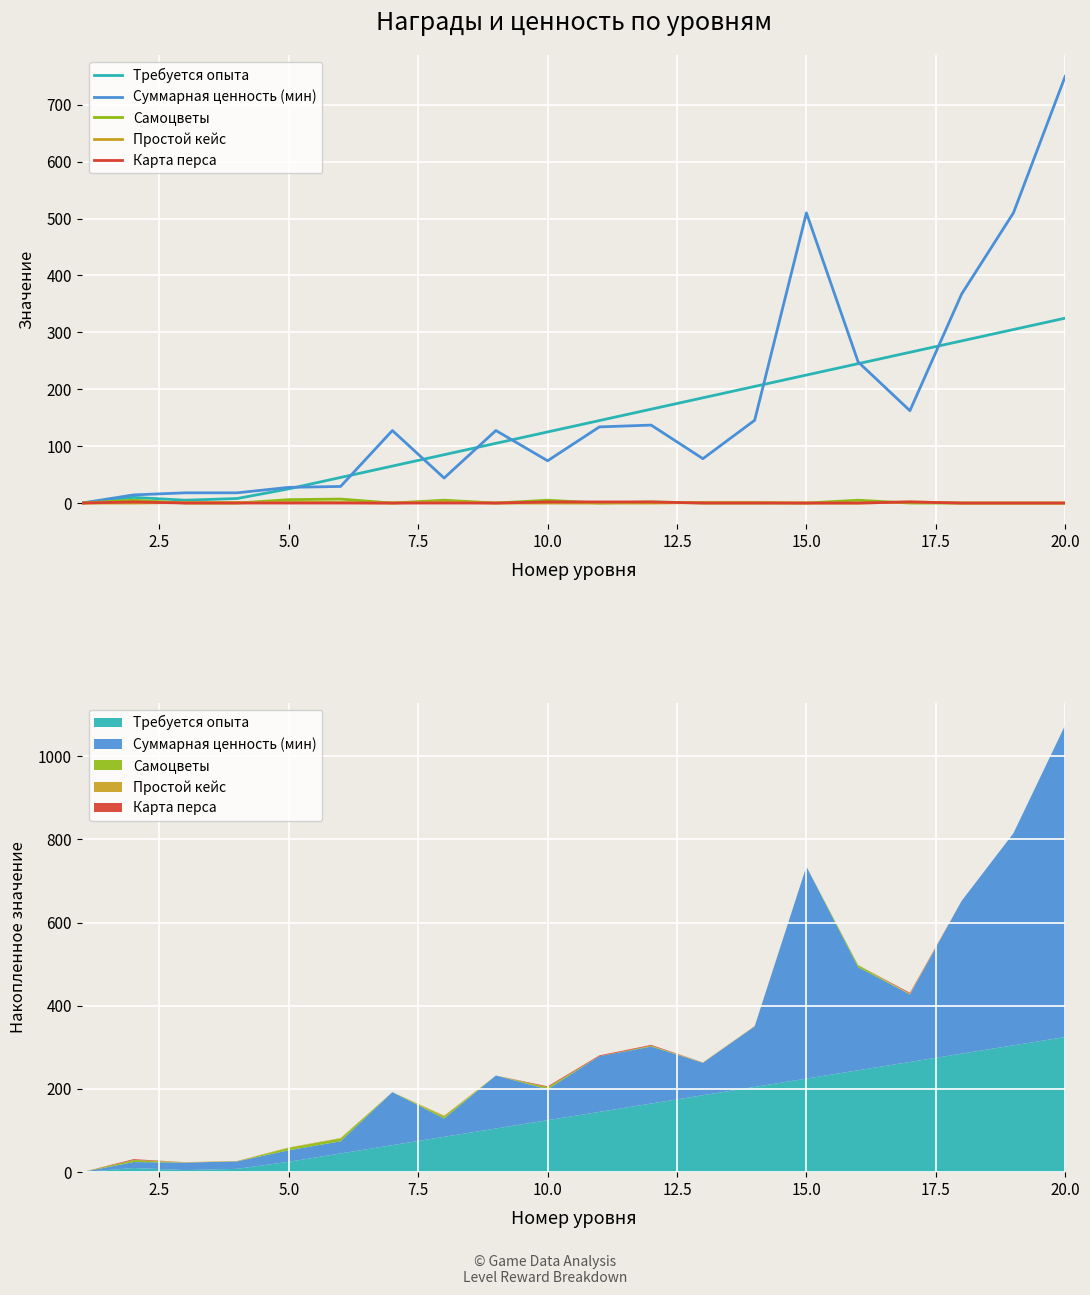

Which series has the largest total across all categories?

Суммарная ценность (мин)